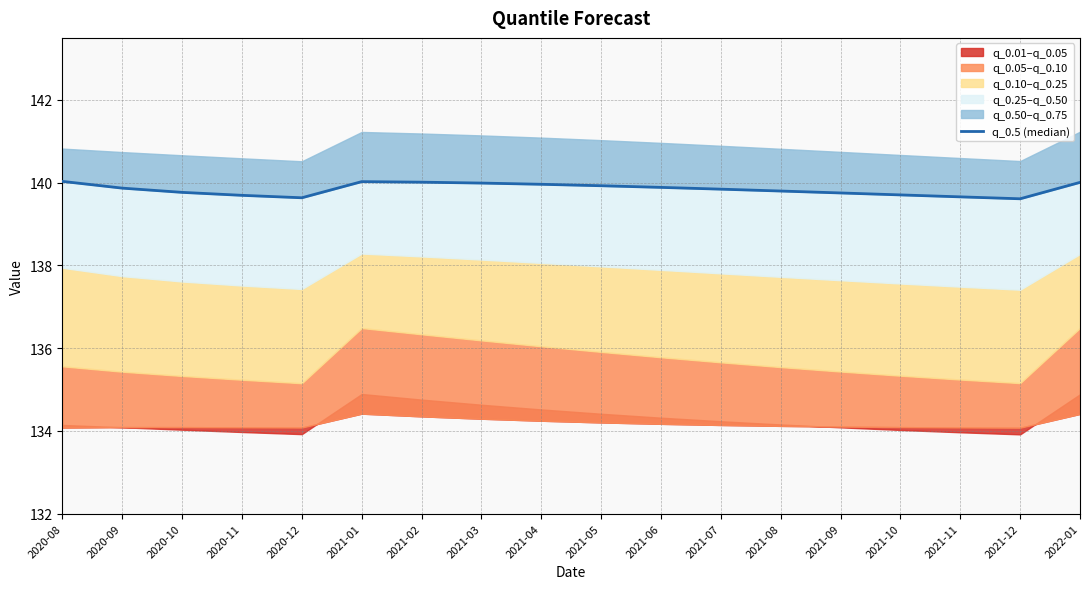

At which category does the data reach its first local valley?

2020-12